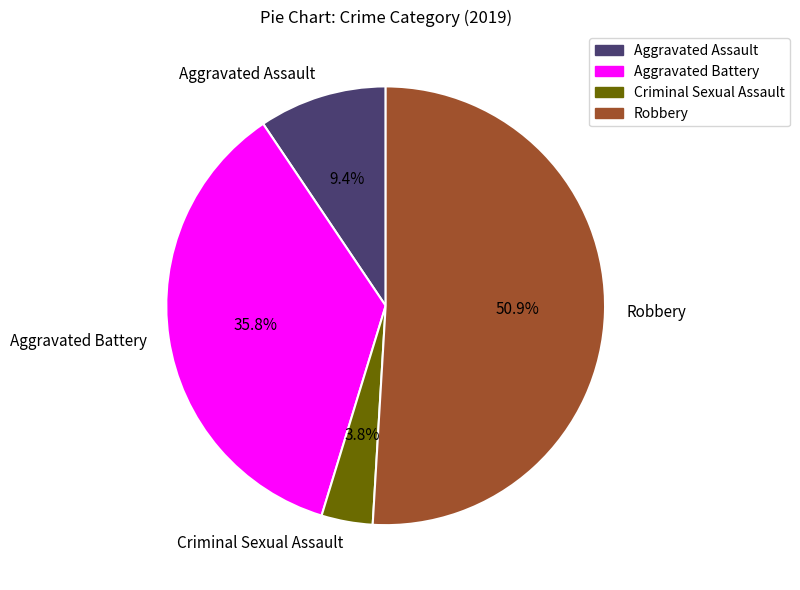

Which slice represents more than half of the pie?

Robbery